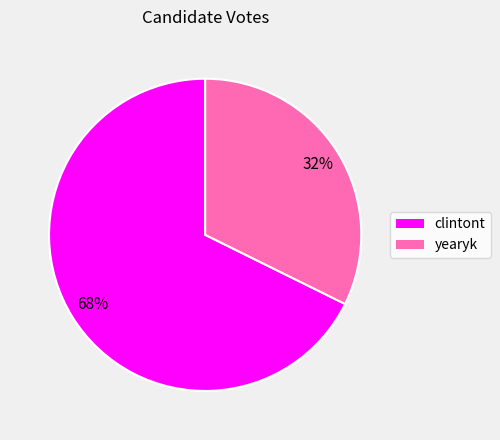

True or false: yearyk accounts for 32% of the total.

True